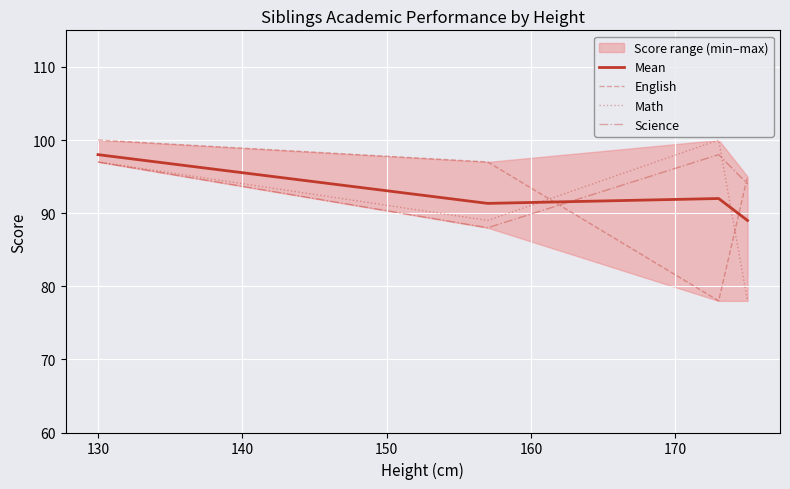

Does the chart display data point markers on the line(s)?

No